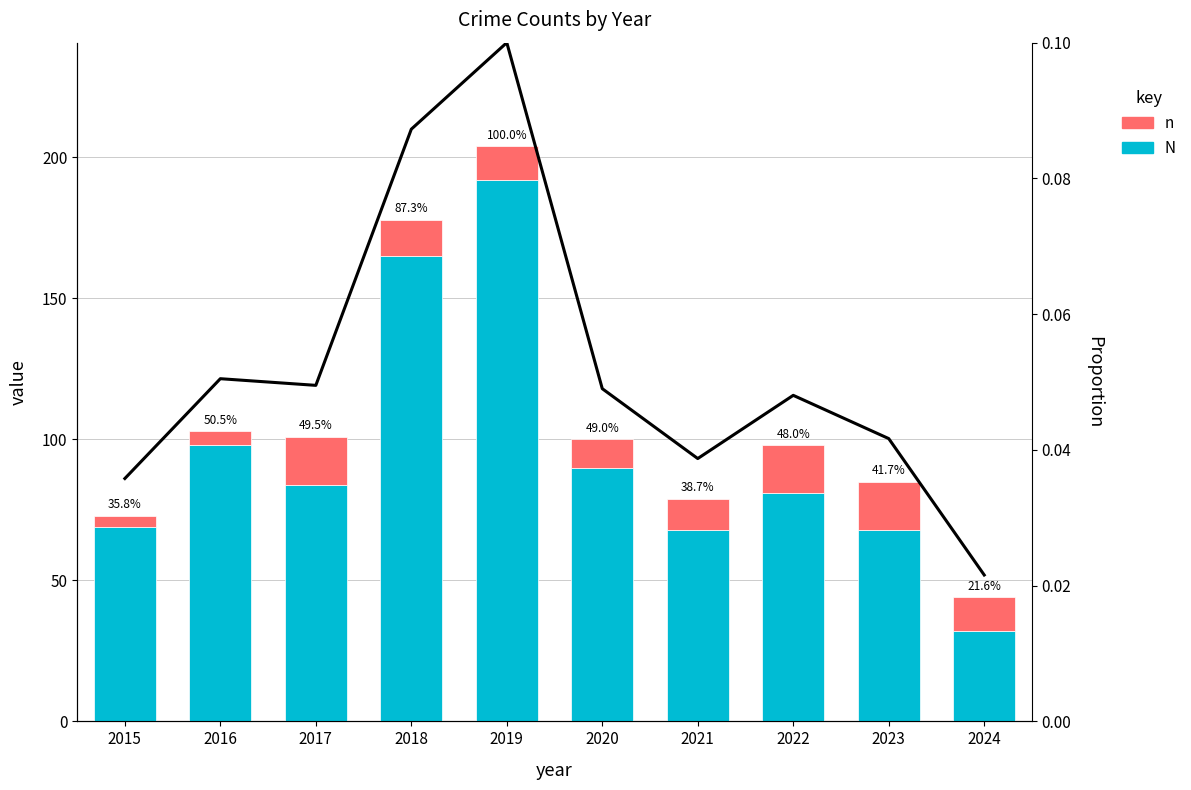

What is the sum of all proportion values?

0.5